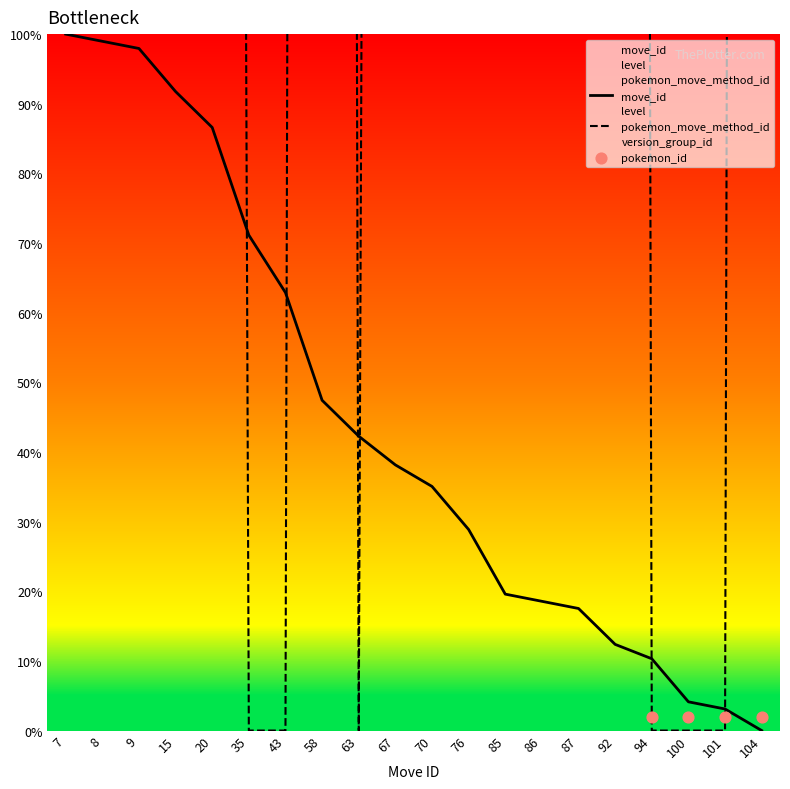

Which series contains the lowest Y value?

move_id